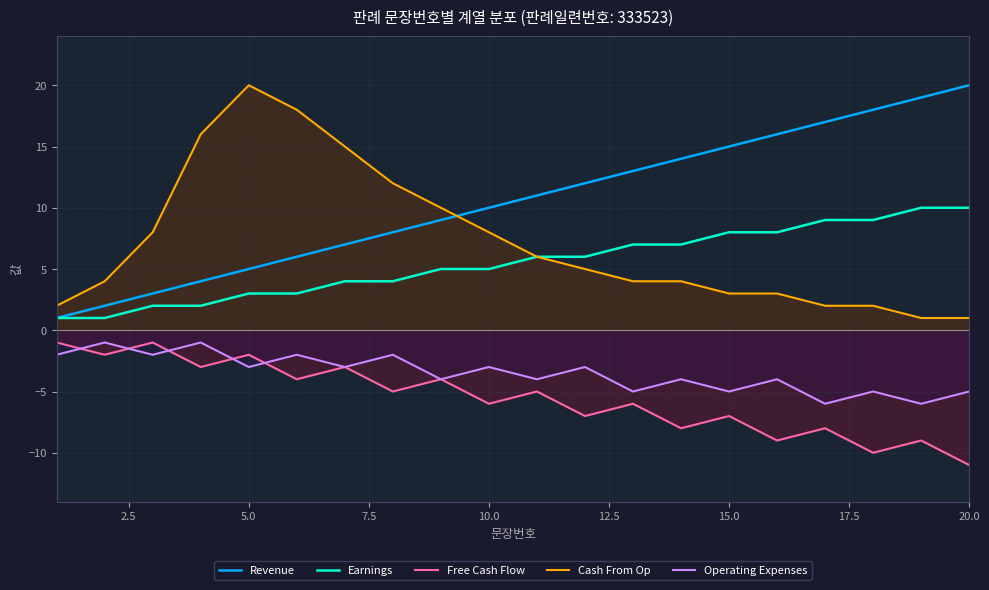

True or false: Operating Expenses and Cash From Op intersect in this chart.

False